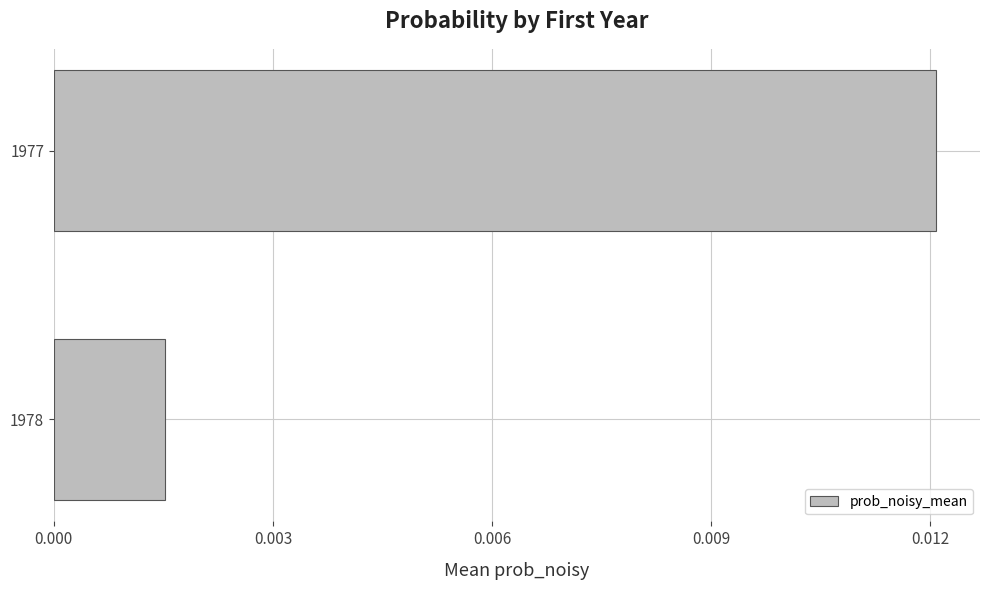

Rank the categories by value from highest to lowest.

1977, 1978